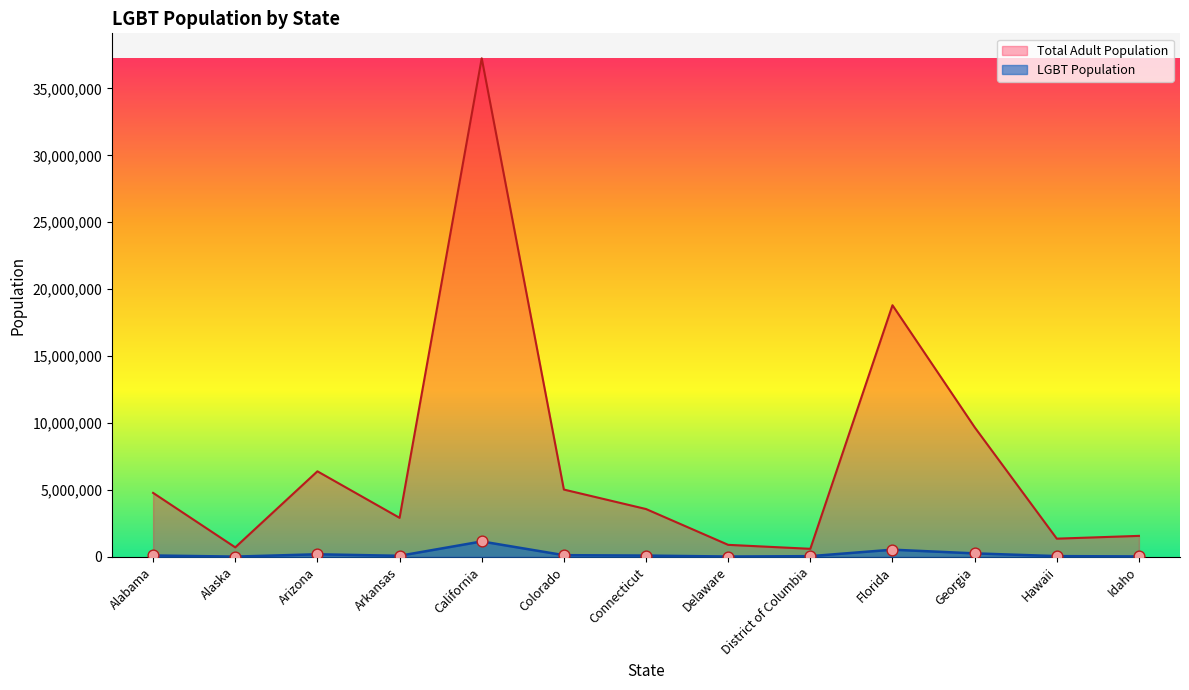

Between Arkansas and Arizona, which is larger?

Arizona